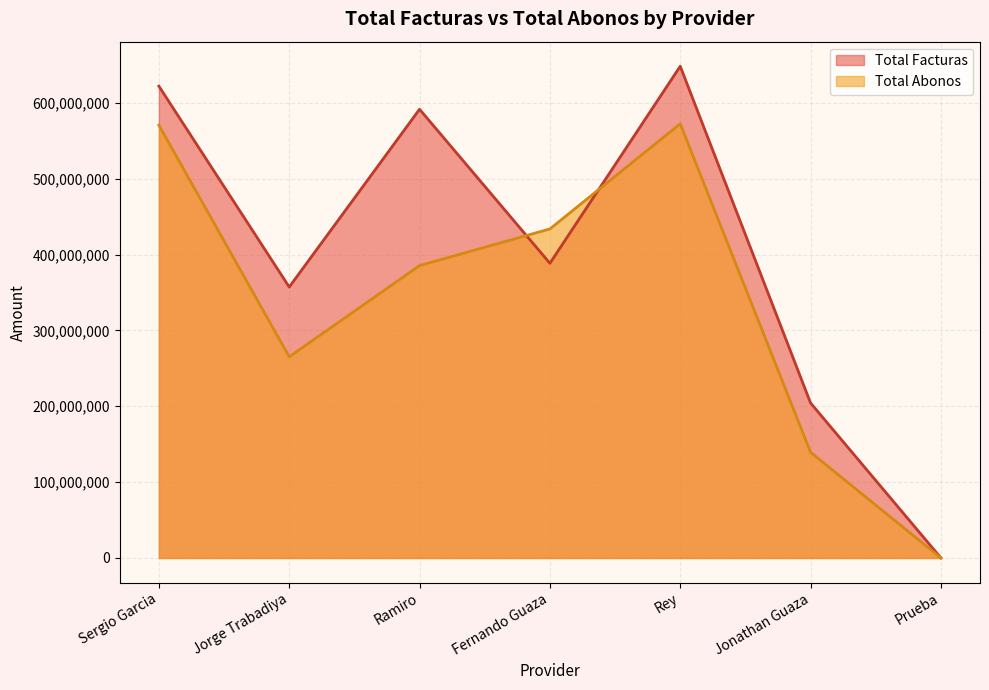

Is the value of Total Abonos at Prueba greater than the value of Total Facturas at Sergio Garcia?

No